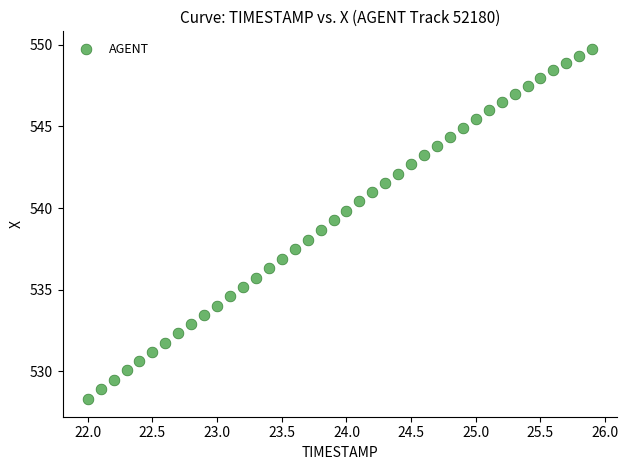

What is the range of Y values (max minus min)?

21.5